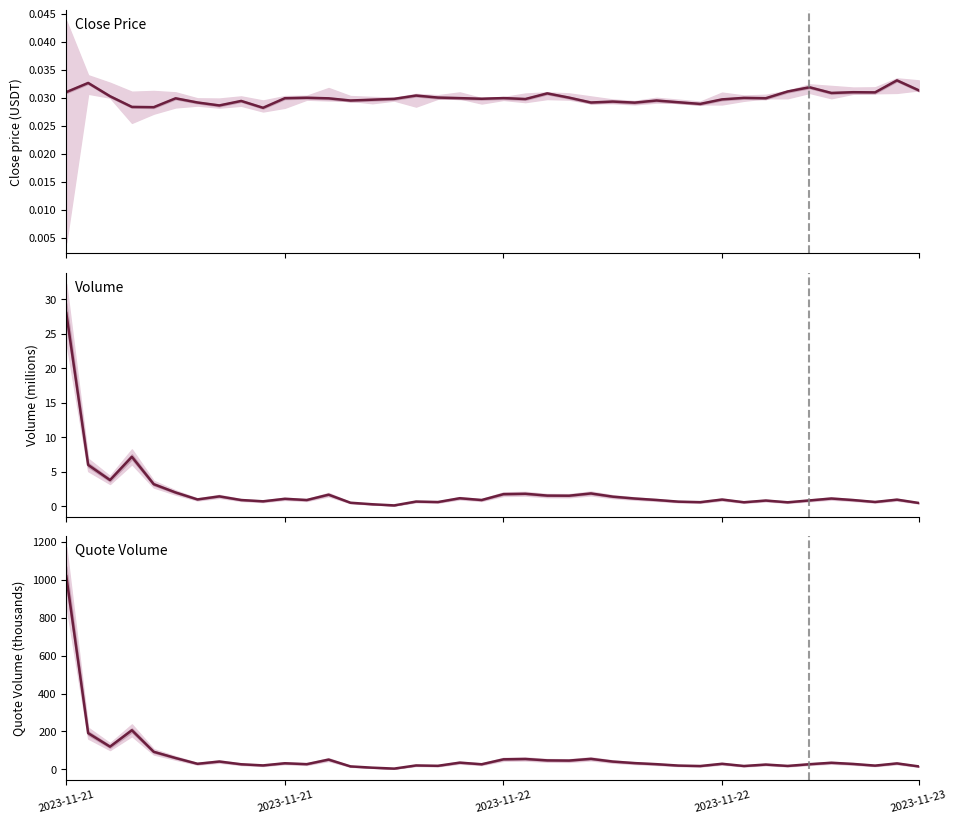

What is the difference between the maximum and minimum values in the volume series?

27.9